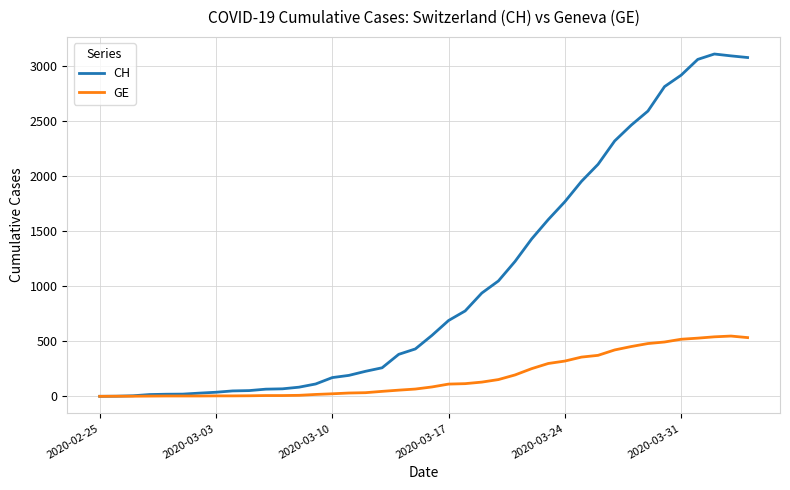

Which series has the widest spread of values?

CH